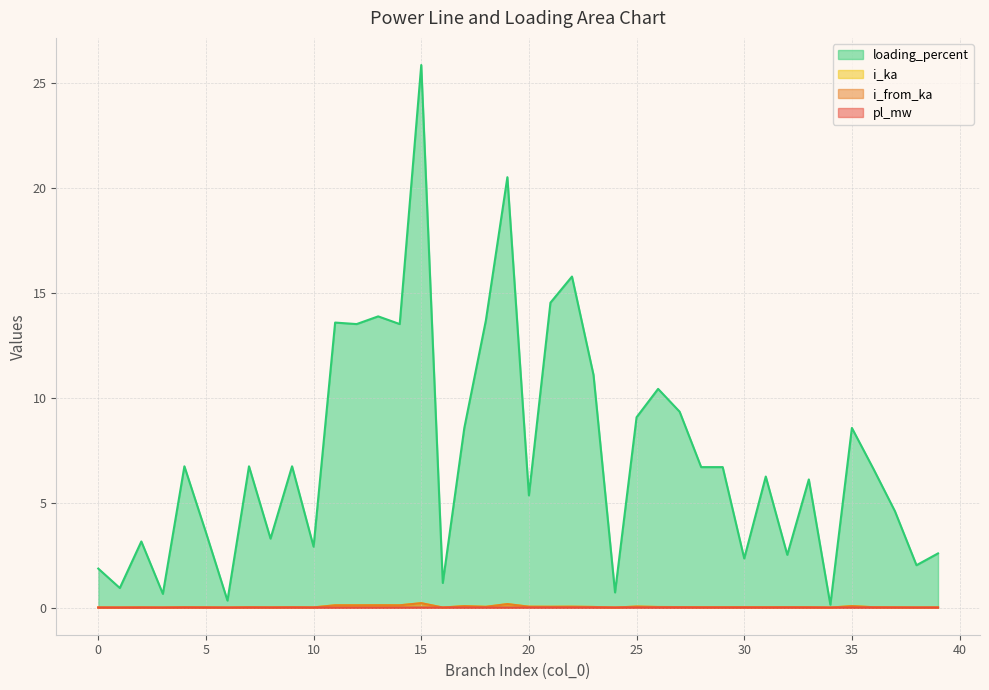

True or false: i_ka and i_from_ka intersect in this chart.

False